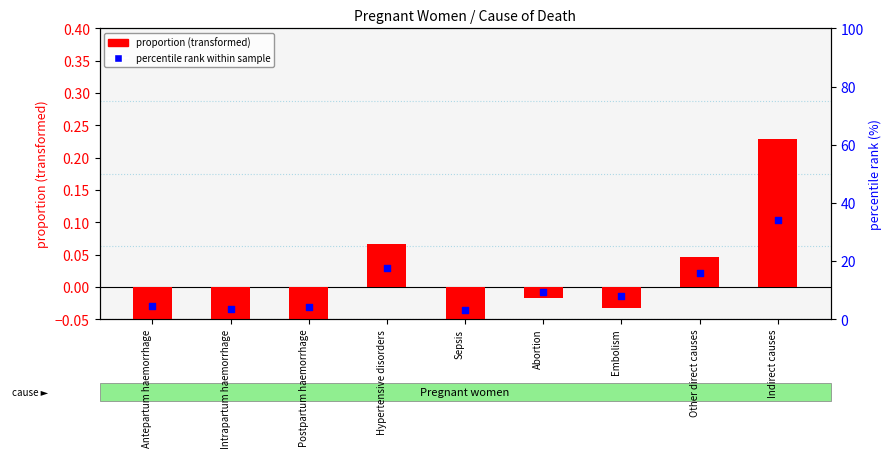

What is the total value across all series at Other direct causes?

15.8